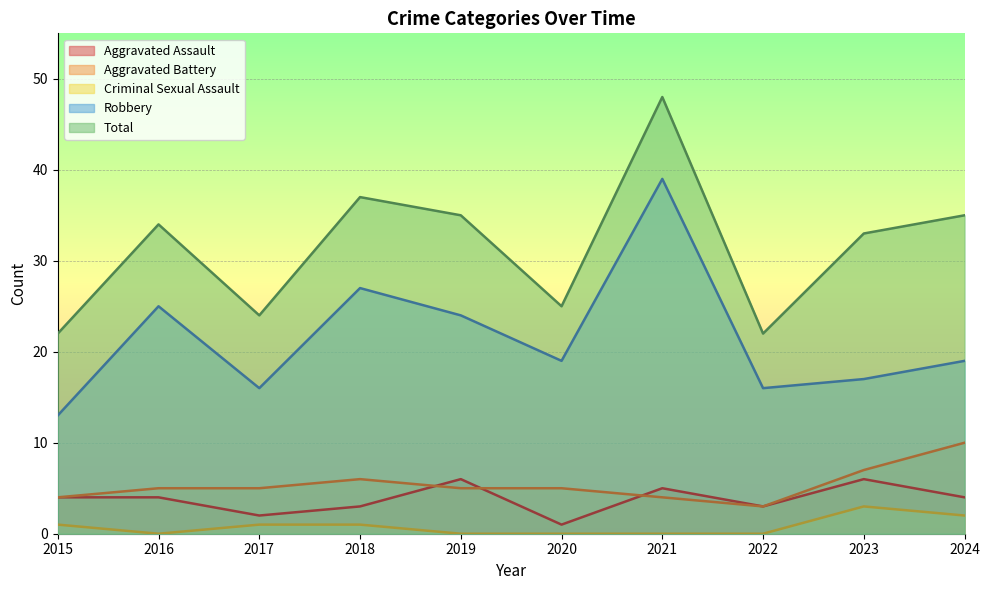

What is the total value across all series at 2018?

74